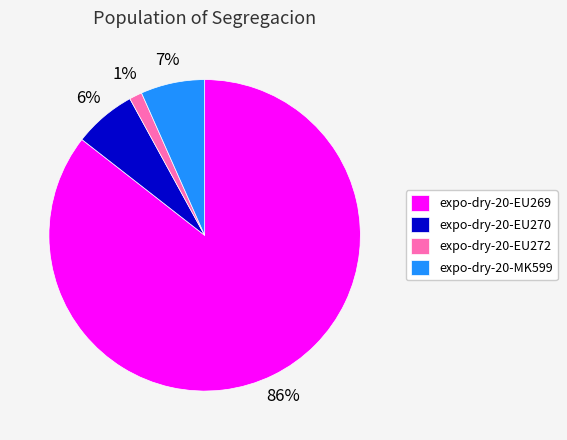

Which category has the smallest portion of the pie?

expo-dry-20-EU272